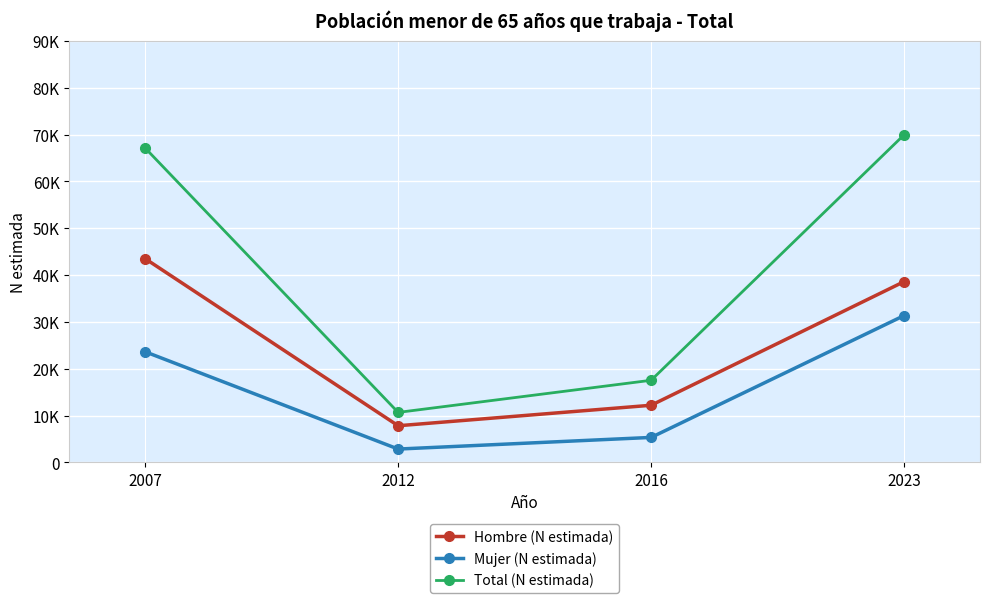

Does the chart have visible grid lines?

Yes